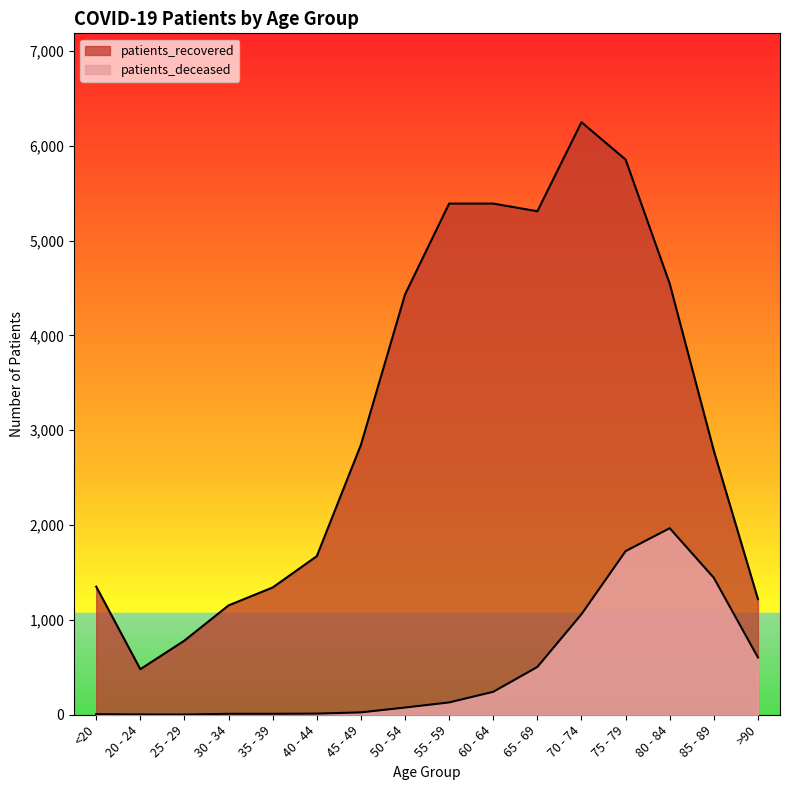

Where is the first local minimum for patients_recovered?

20 - 24